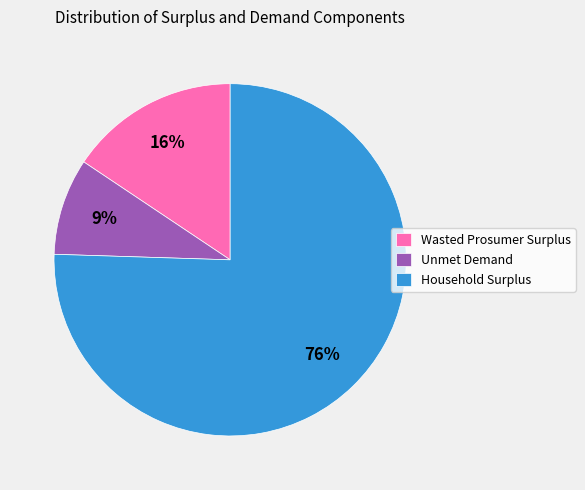

To the nearest percent, what is the difference between the Wasted Prosumer Surplus and Unmet Demand slice percentages?

7%